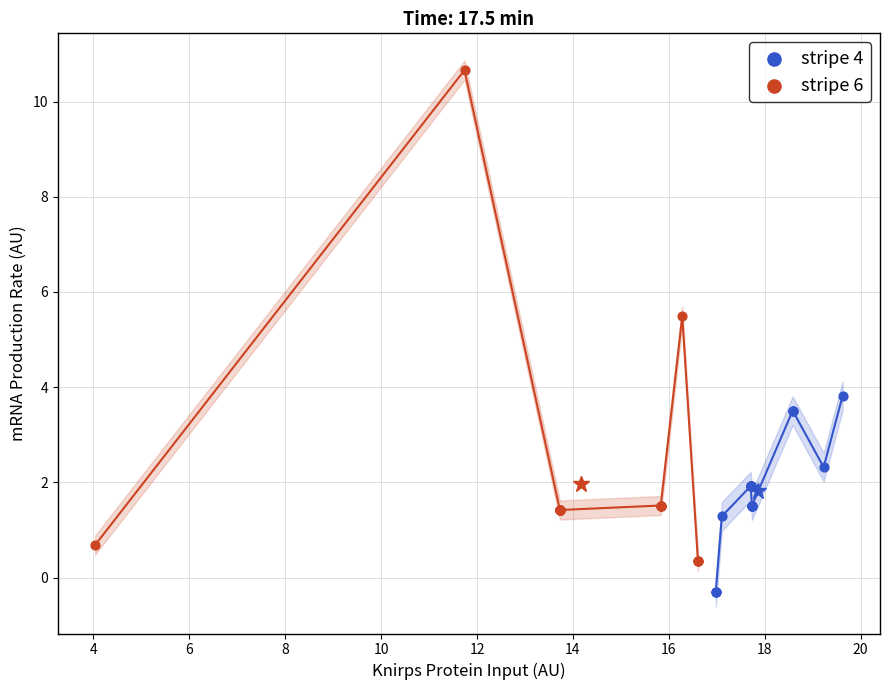

Which series contains the highest Y value?

stripe 6